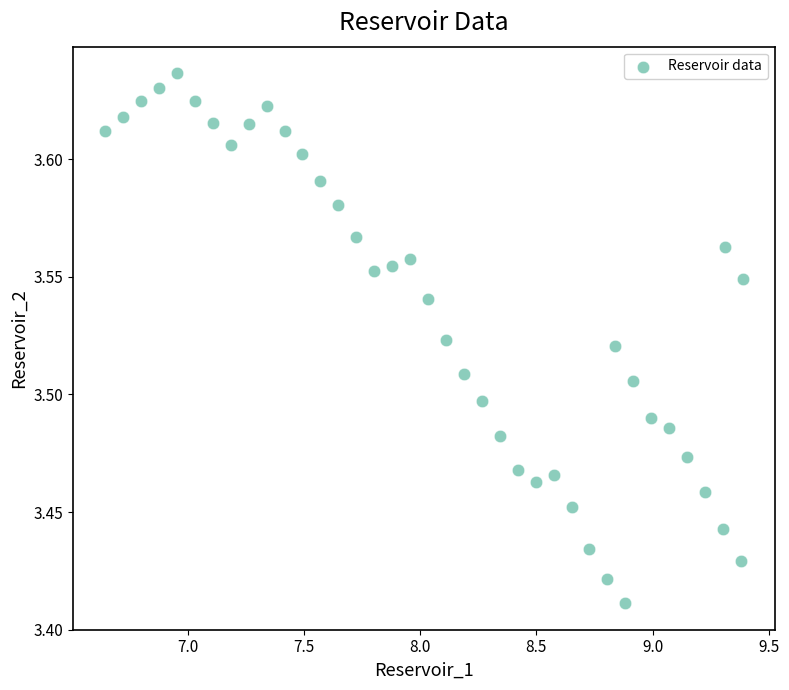

What is the range of X values (max minus min)?

2.7